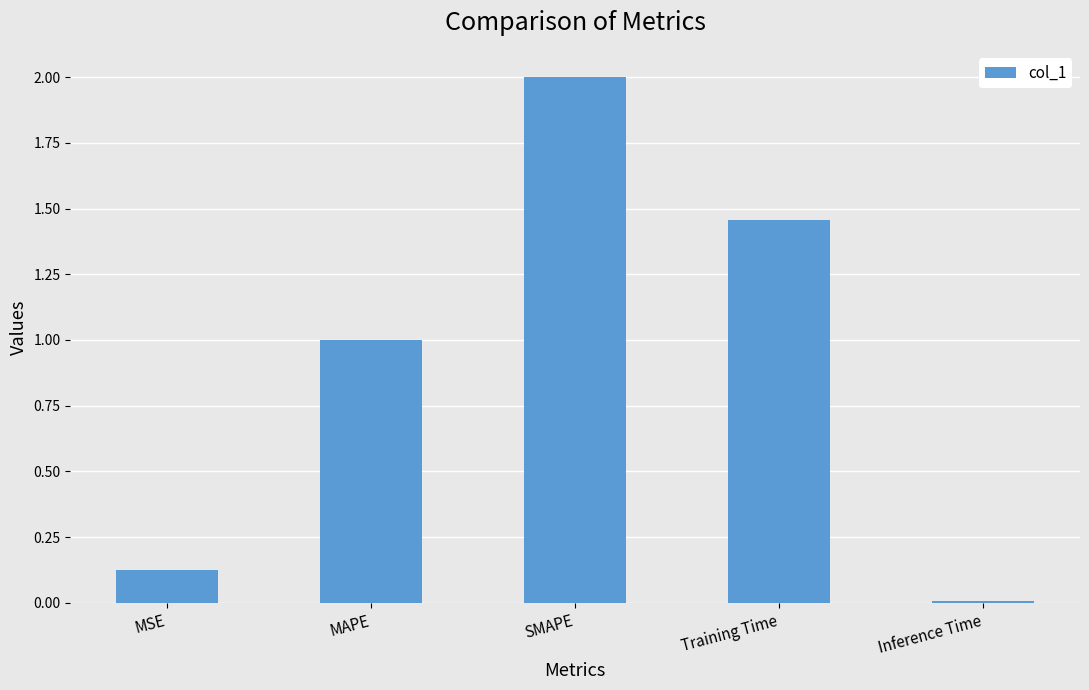

How many bars are there in total?

5